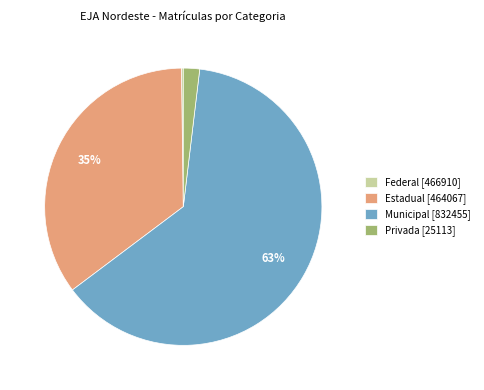

To the nearest percent, what portion does Privada [25113] represent?

2%